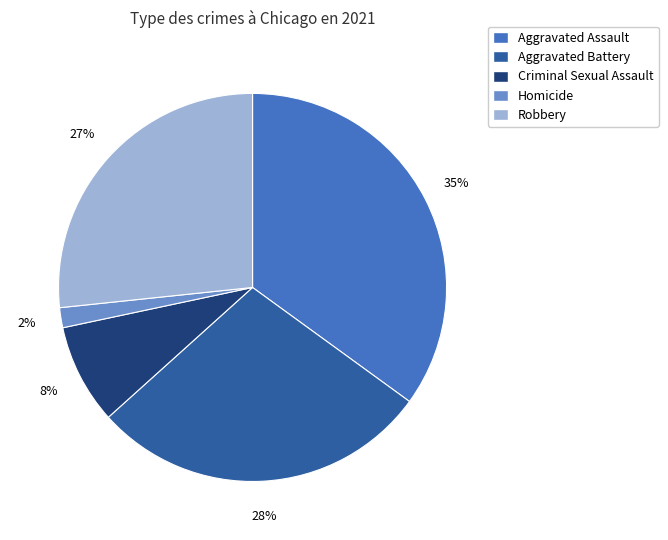

To the nearest percent, what is the average slice percentage?

20%